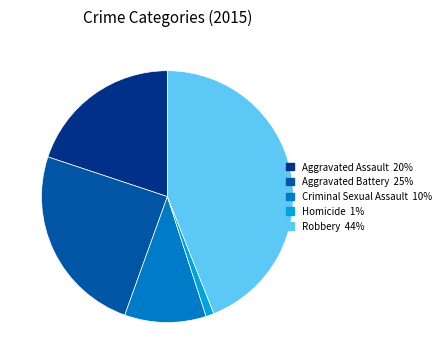

Is the sum of Aggravated Battery and Criminal Sexual Assault greater than half?

No